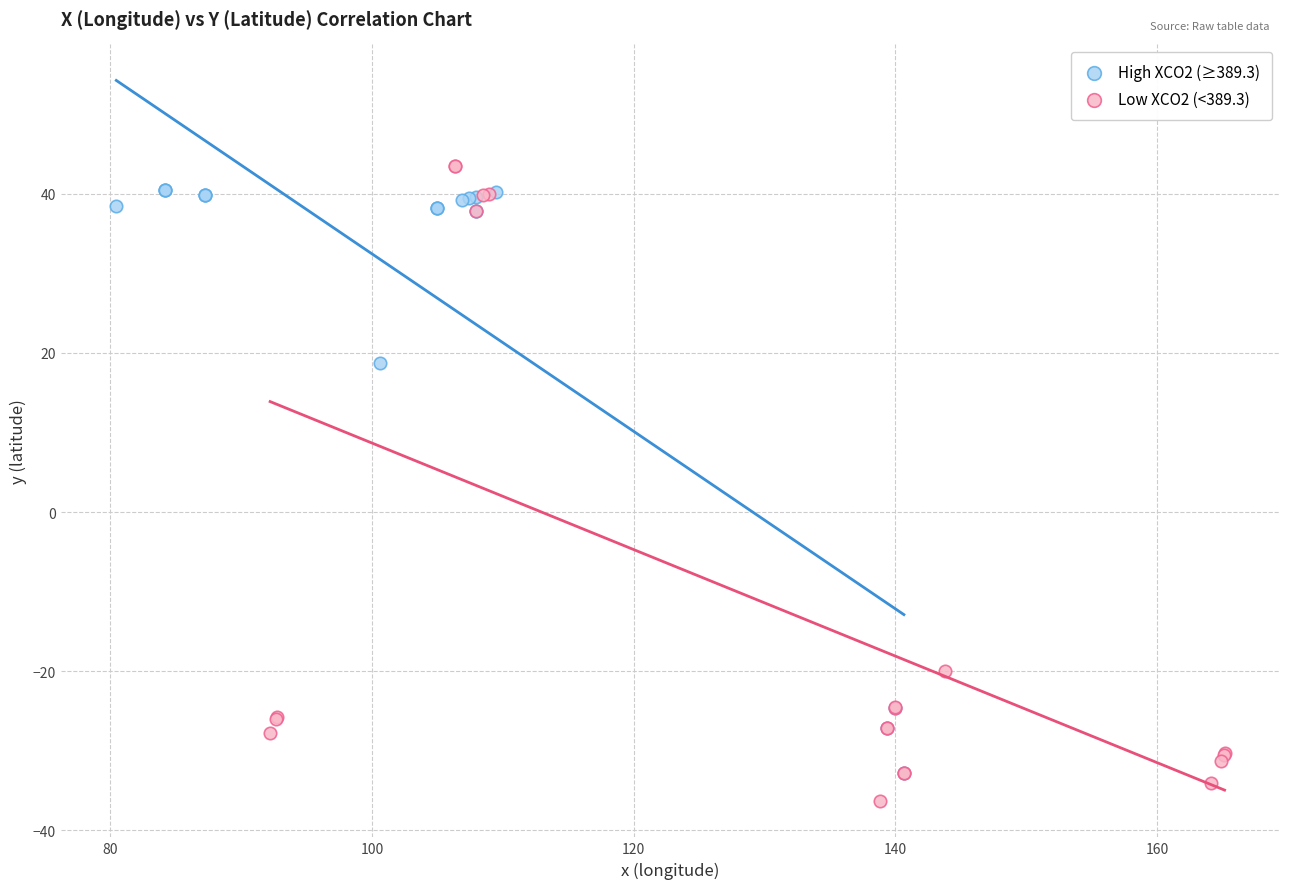

Which series contains the highest Y value?

Low XCO2 (<389.3)